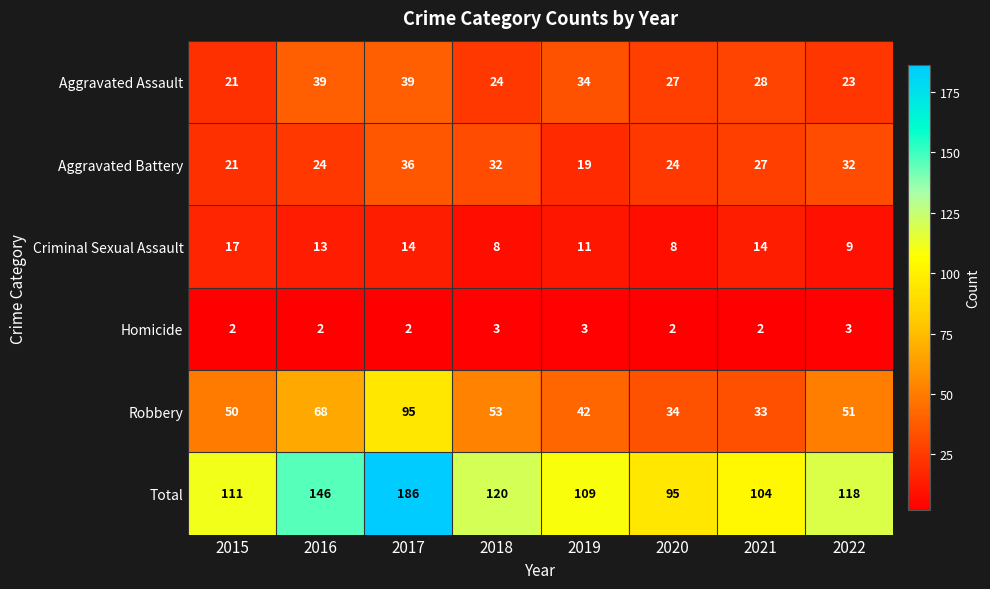

At how many categories does at least one series exceed 16?

8